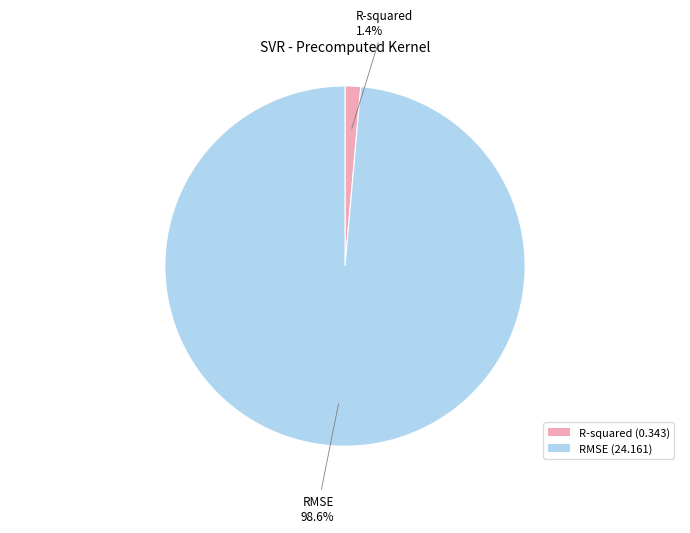

Which has a higher value, RMSE or R-squared?

RMSE